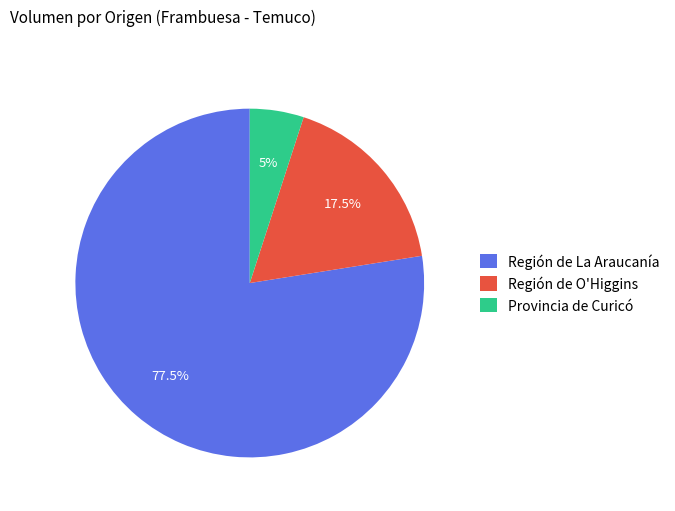

How much of the chart is everything except Región de O'Higgins?

82.5%